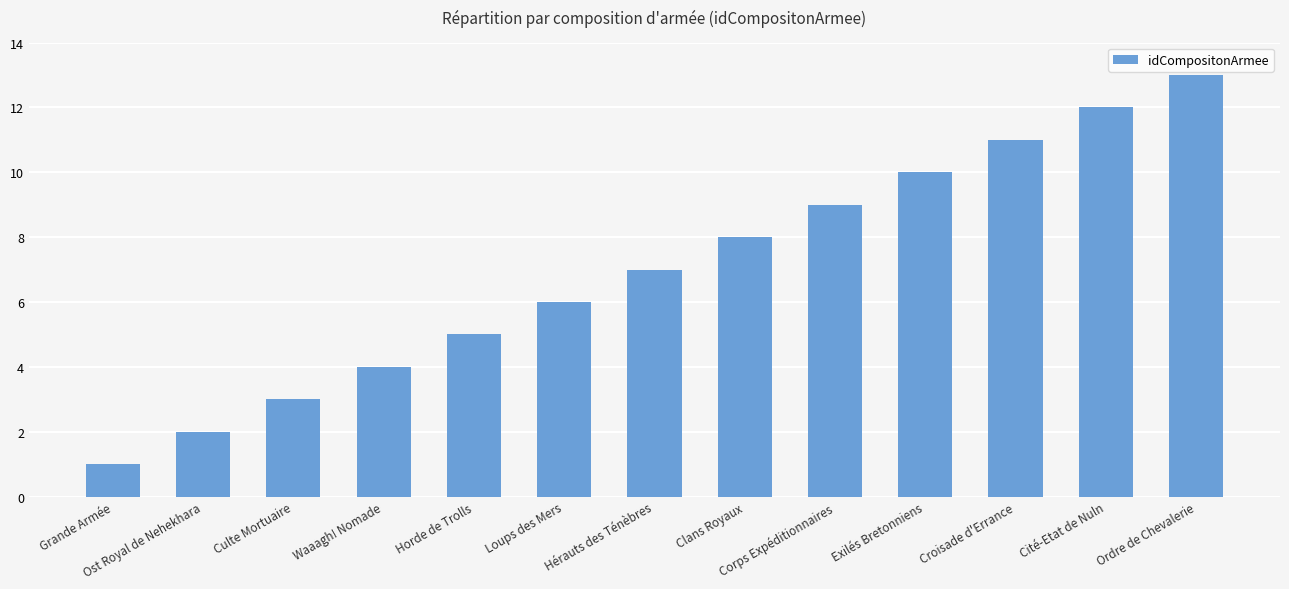

Which label corresponds to the largest value in the chart?

Ordre de Chevalerie